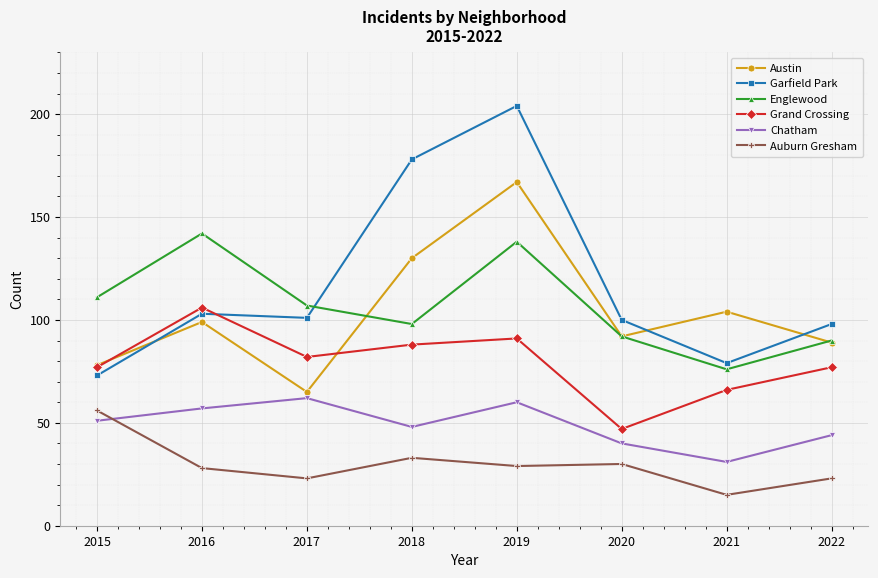

What is the total value across all series at 2019?

689